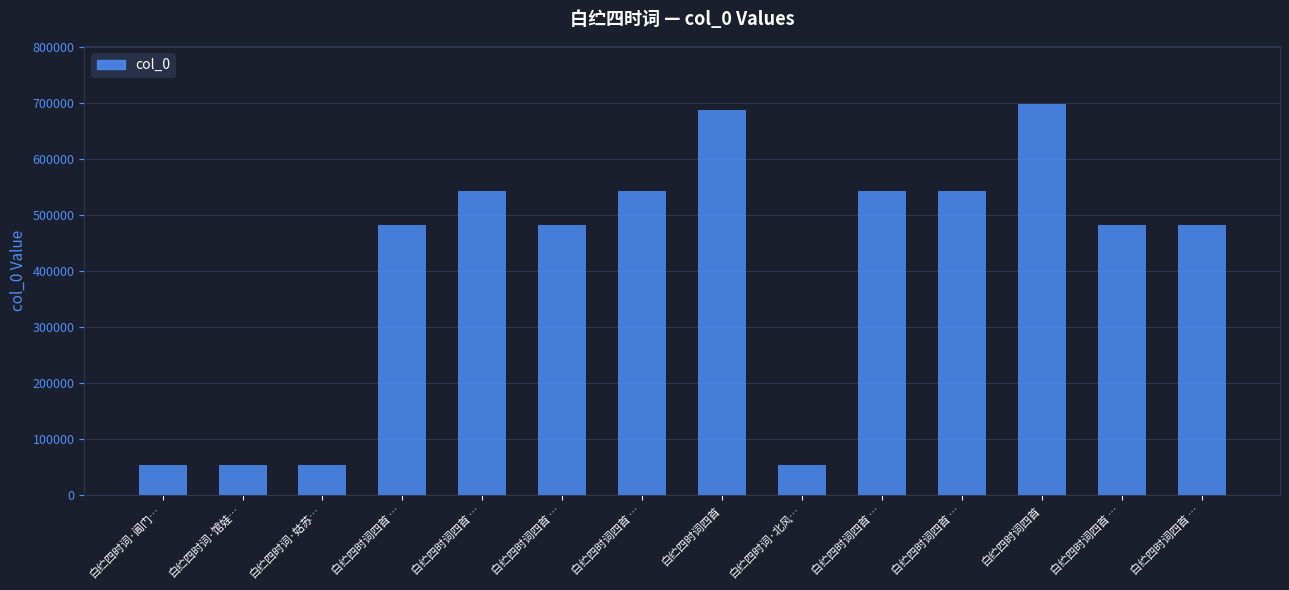

Rank the categories by value from highest to lowest.

白纻四时词四首, 白纻四时词四首, 白纻四时词四首 …, 白纻四时词四首 …, 白纻四时词四首 …, 白纻四时词四首 …, 白纻四时词四首 …, 白纻四时词四首 …, 白纻四时词四首 …, 白纻四时词四首 …, 白纻四时词·北风…, 白纻四时词·馆娃…, 白纻四时词·阊门…, 白纻四时词·姑苏…